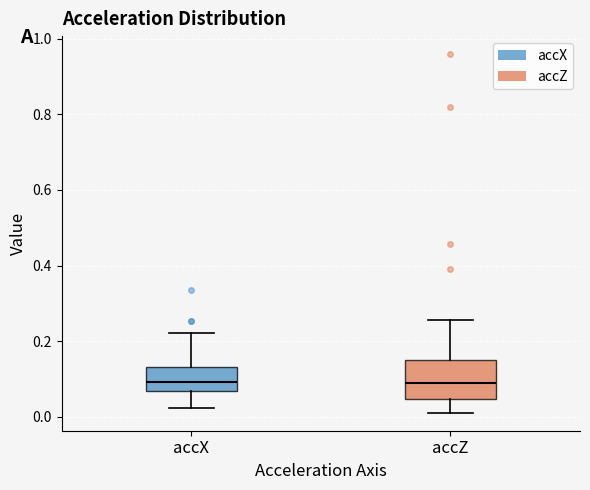

Comparing the boxes themselves (not the whiskers), which one is the tallest?

accZ